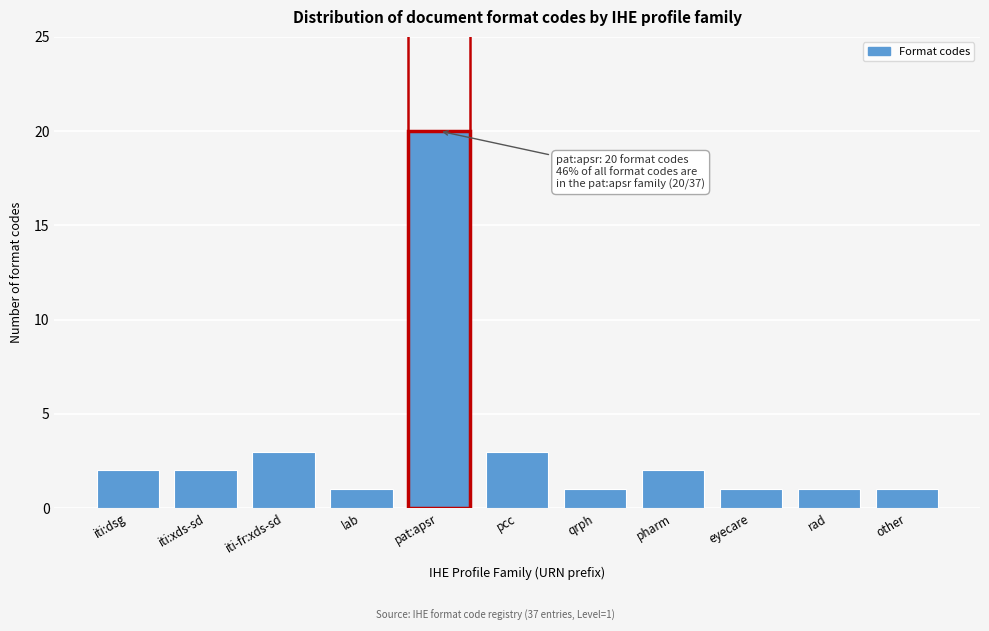

Reading left to right, what are all the values shown in this chart?

iti:dsg=2	iti:xds-sd=2	iti-fr:xds-sd=3	lab=1	pat:apsr=20	pcc=3	qrph=1	pharm=2	eyecare=1	rad=1	other=1